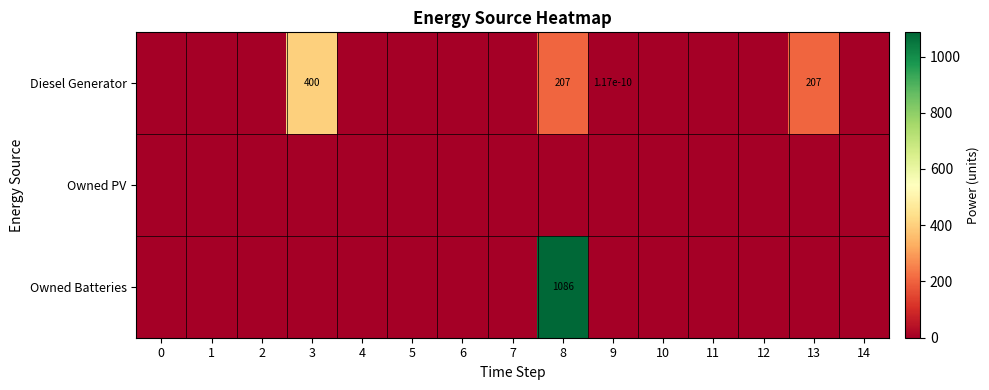

The Owned Batteries series shows 1086.0 at 8. True or false?

True